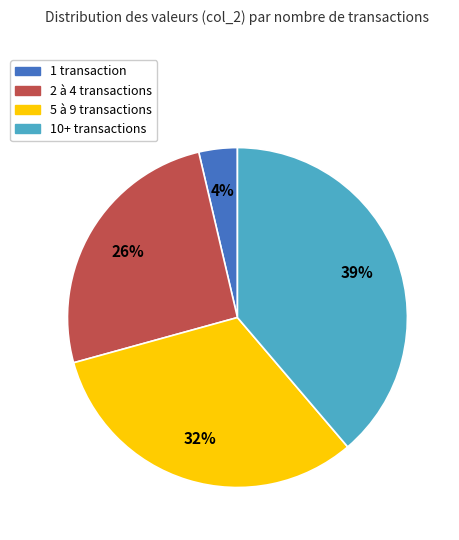

Count the number of slices in the pie.

4